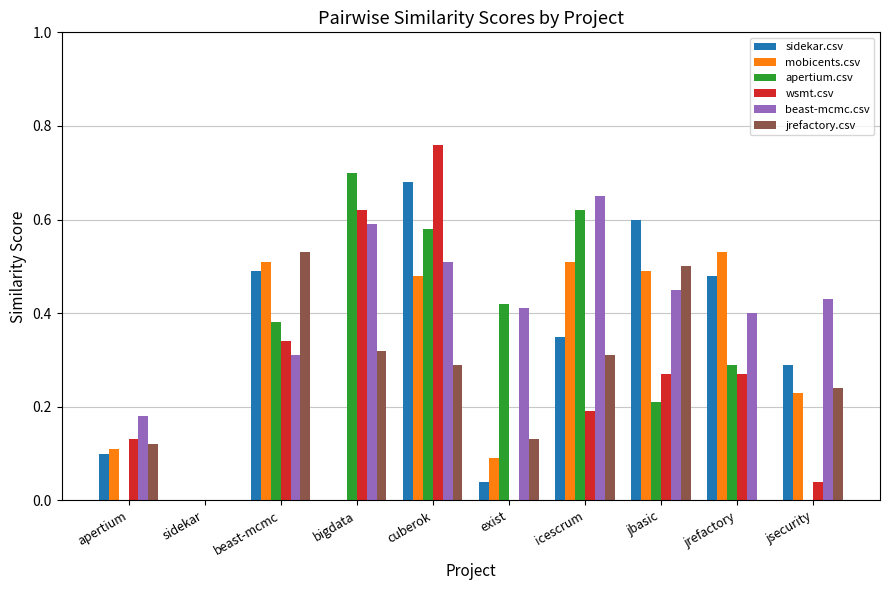

Which category has the highest value across all series?

cuberok